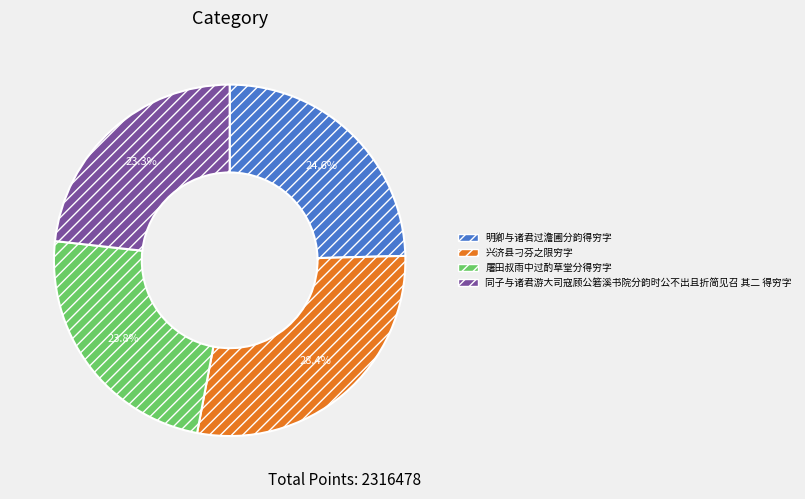

Which slice is the smallest?

同子与诸君游大司寇顾公箬溪书院分韵时公不出且折简见召 其二 得穷字